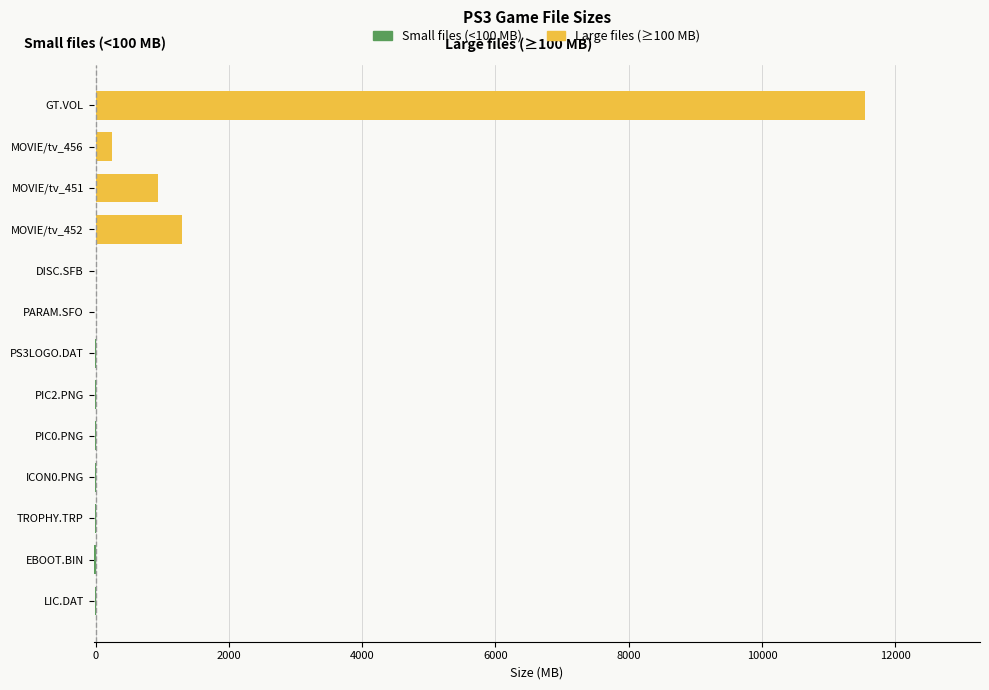

How many bars are there in total?

26